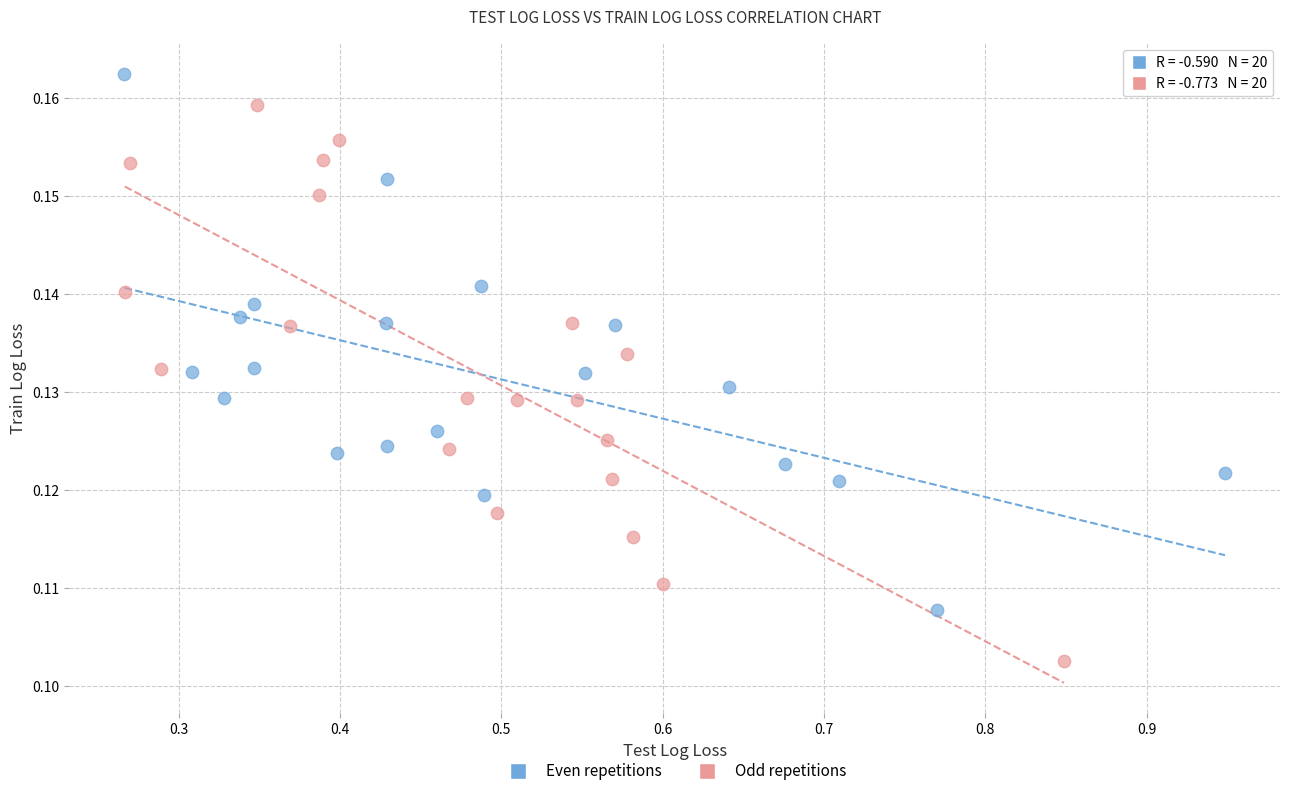

Which series reaches the minimum Y coordinate?

Odd repetitions